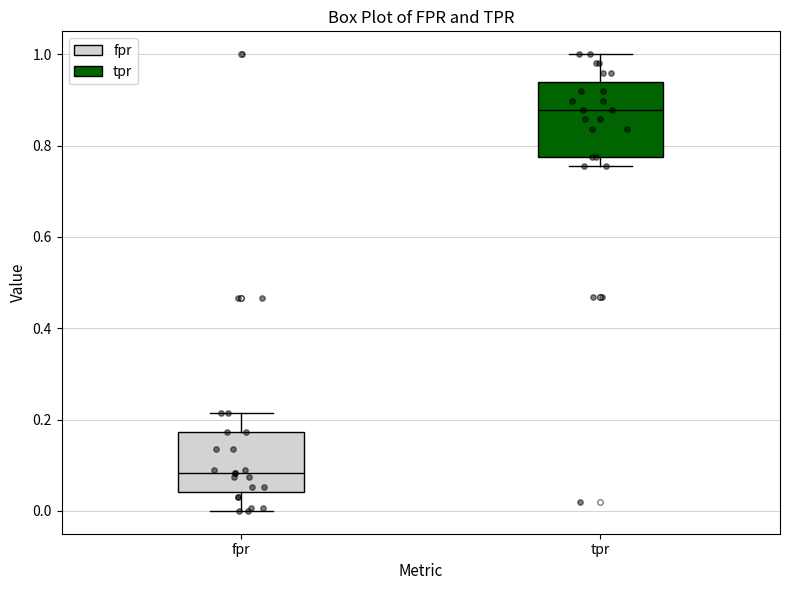

Reading left to right, read every box against the y-axis: the position of its median line, the range the box covers, and the ends of its whiskers. The values are not printed on the chart, so give them approximately, as read against the axis.

fpr: median 0.08, box 0.04 to 0.18, whiskers 0.00 to 0.22
tpr: median 0.88, box 0.78 to 0.94, whiskers 0.76 to 1.00